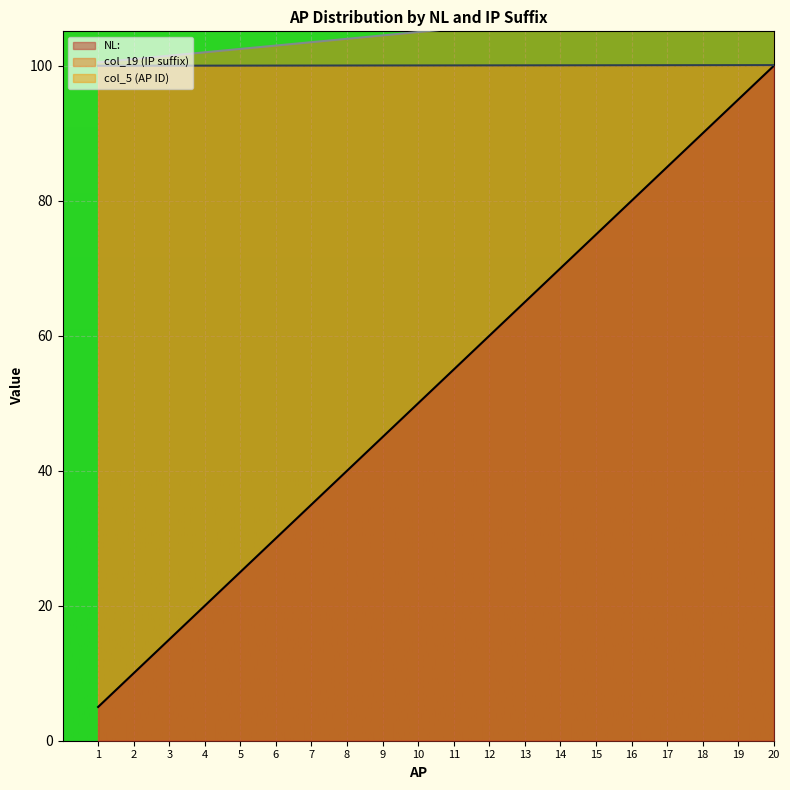

True or false: NL: has a value of 30.0 at 6.

True